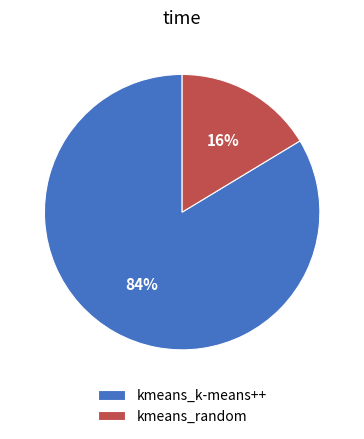

Is kmeans_k-means++ the majority of the pie?

Yes